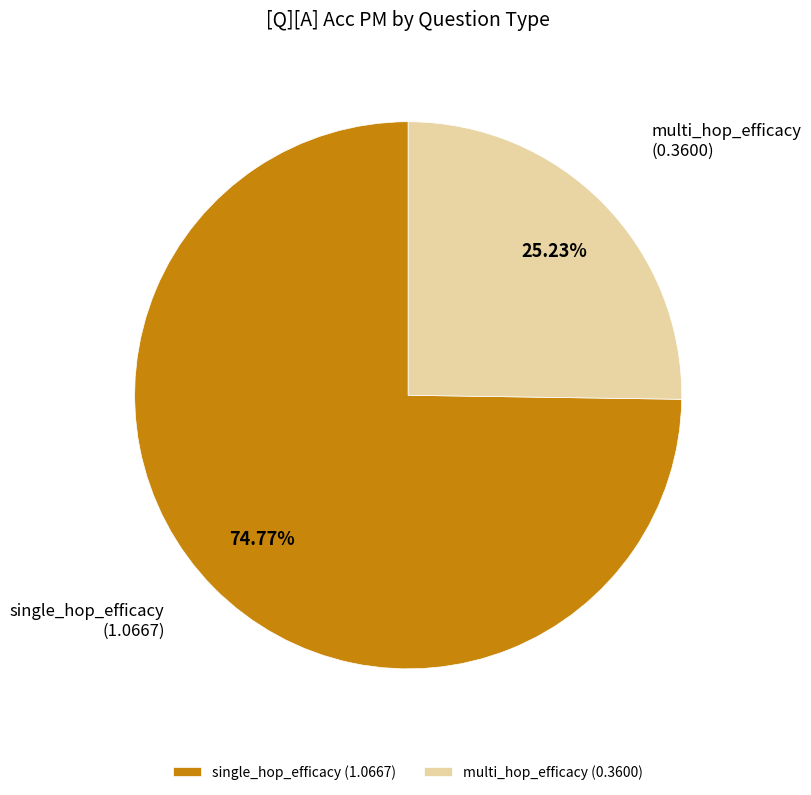

Is there any slice that represents more than half of the pie?

Yes